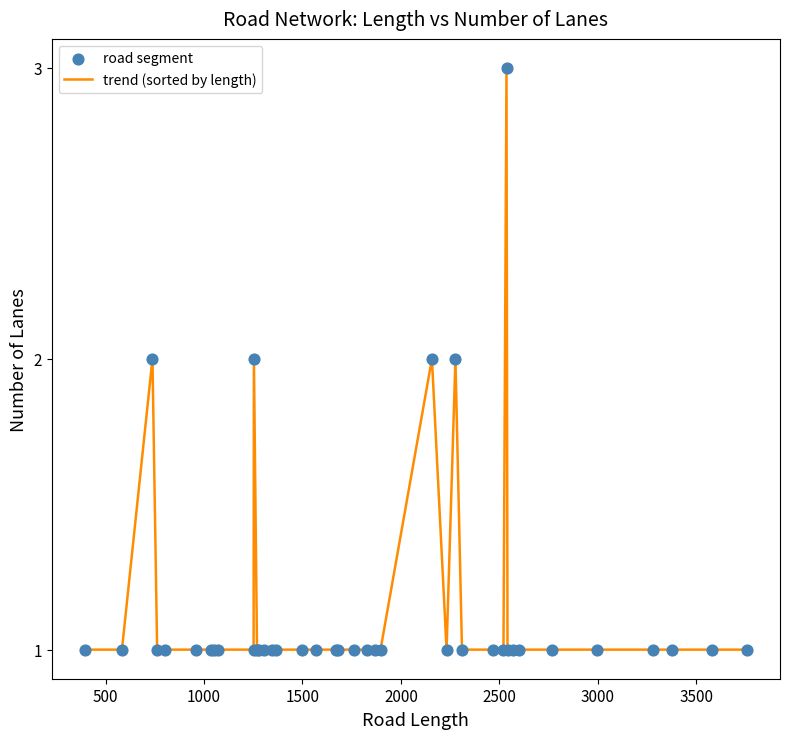

What is the greatest value displayed?

3